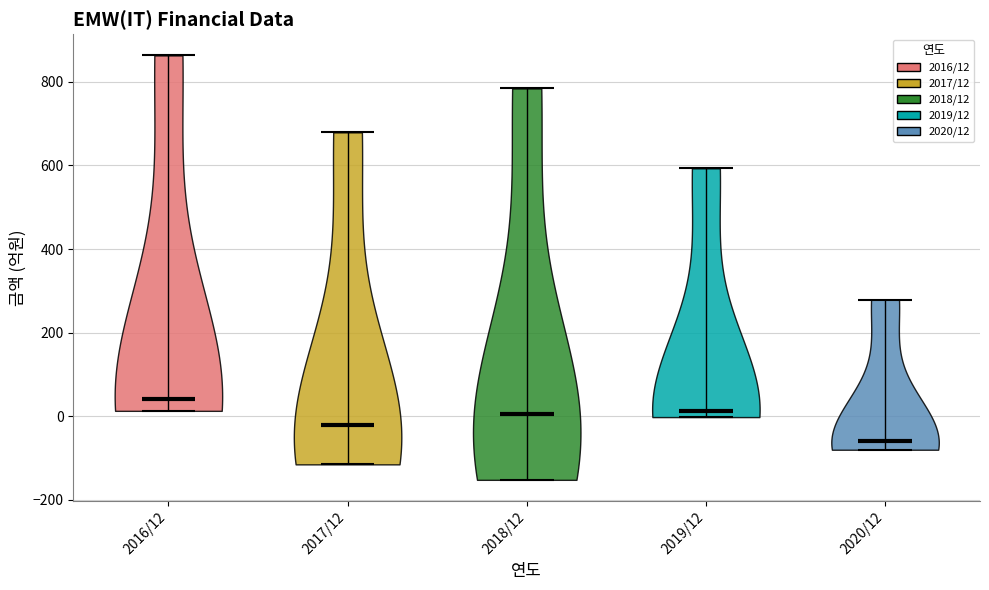

Which violin has the highest median line?

2016/12